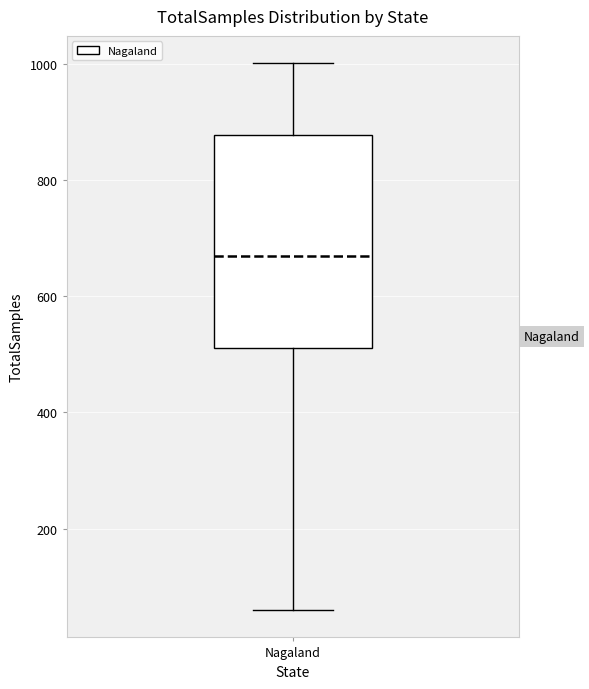

Where does the lower whisker of the box for Nagaland end on the y-axis? The values are not printed on the chart, so give them approximately, as read against the axis.

60